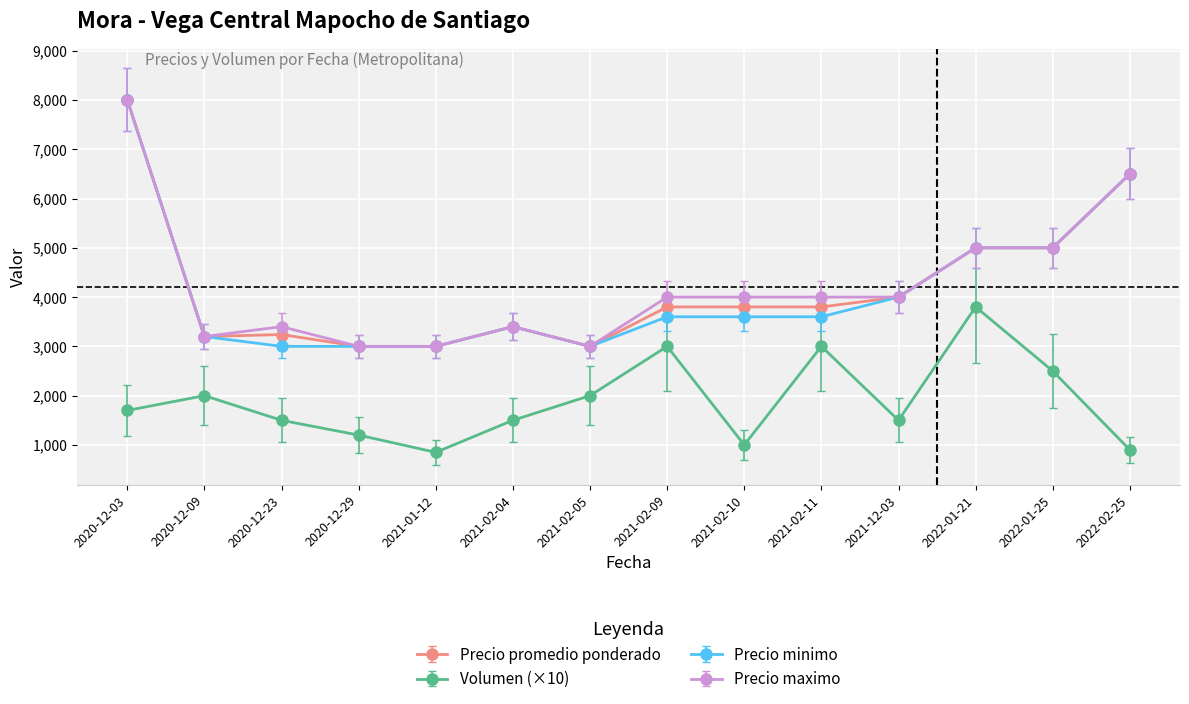

At which category is the sum across all series the highest?

2020-12-03